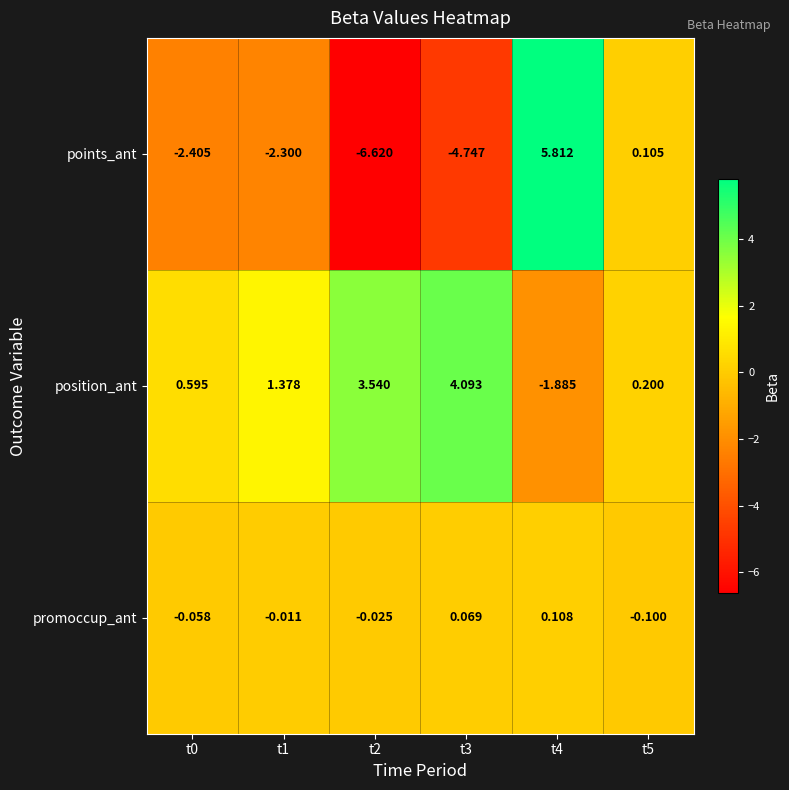

Which series has the widest spread of values?

points_ant